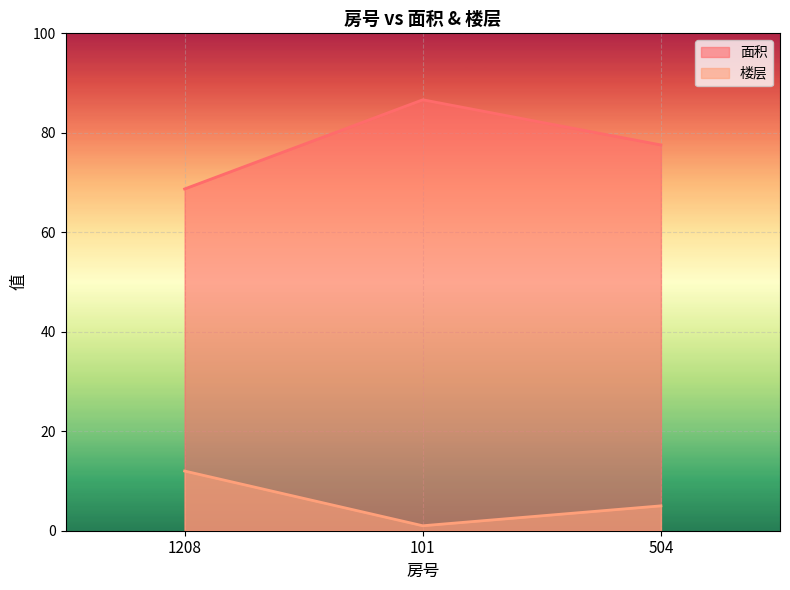

Count the number of data series in this chart.

2